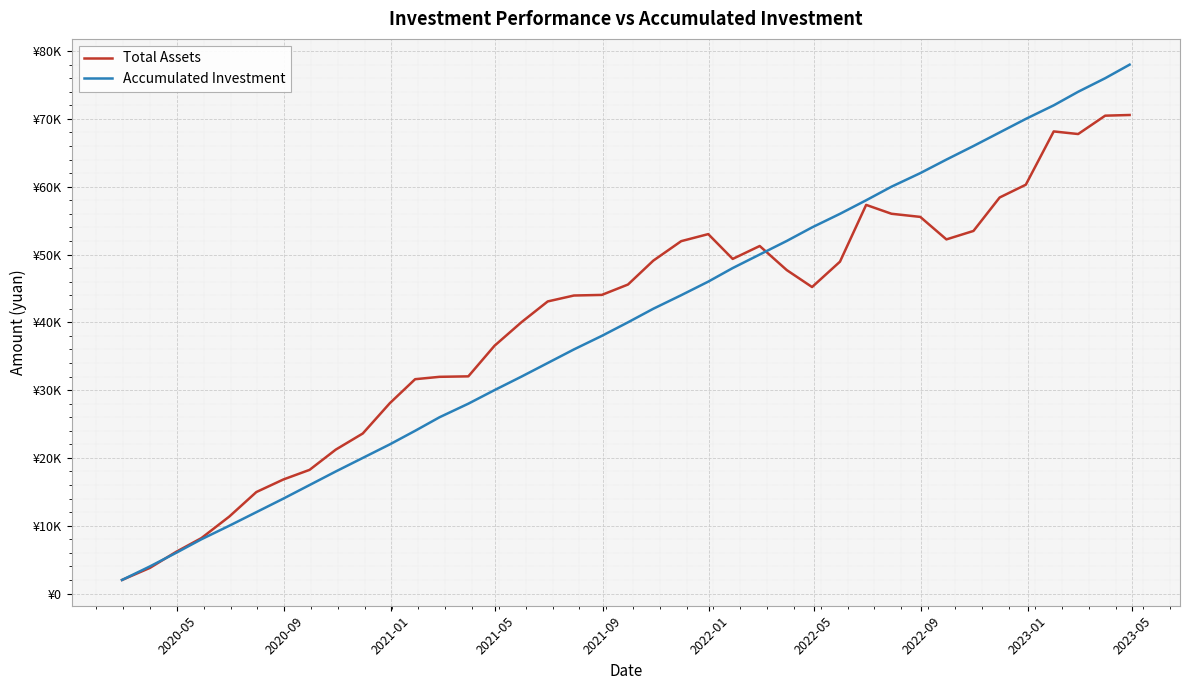

Which series ends up on top after the final intersection of Total Assets and Accumulated Investment?

Accumulated Investment